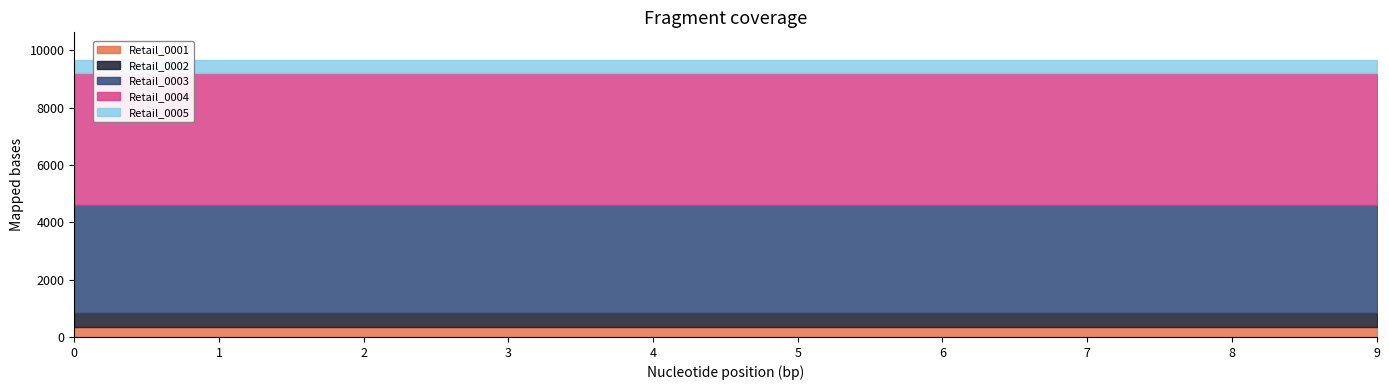

Which series has the widest spread of values?

Retail_0001